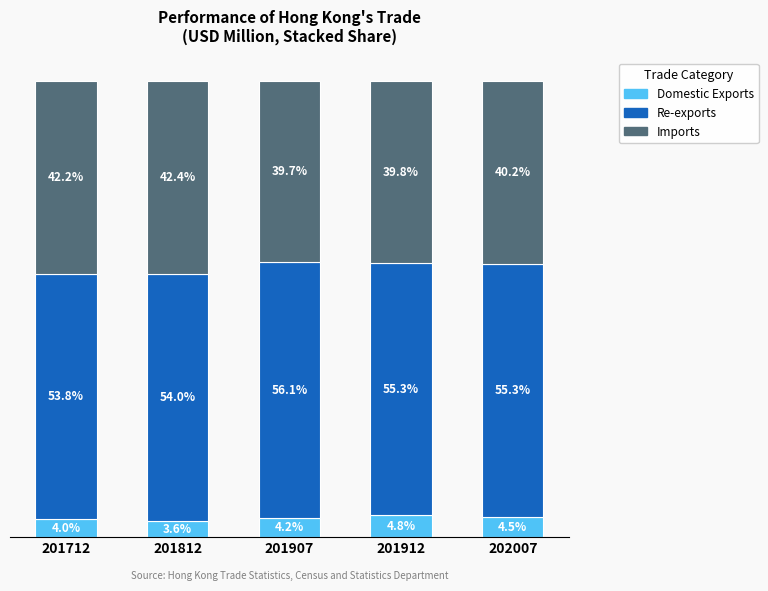

List the labels in order of Domestic Exports value, largest first.

201912, 202007, 201907, 201712, 201812